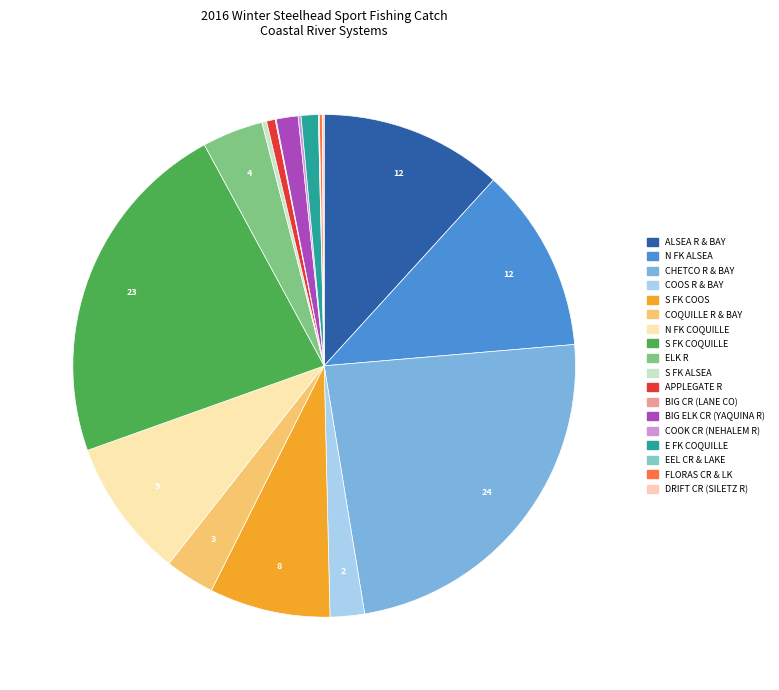

How many slices are in this pie chart?

18